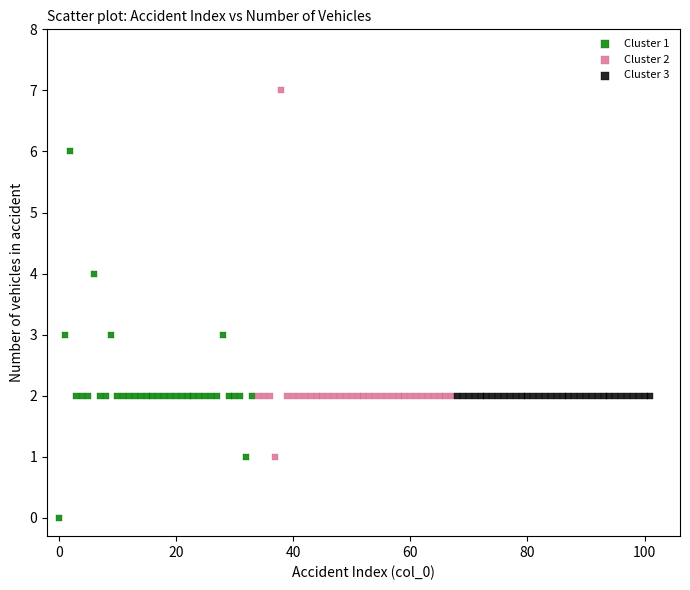

Which series contains the highest Y value?

Cluster 2